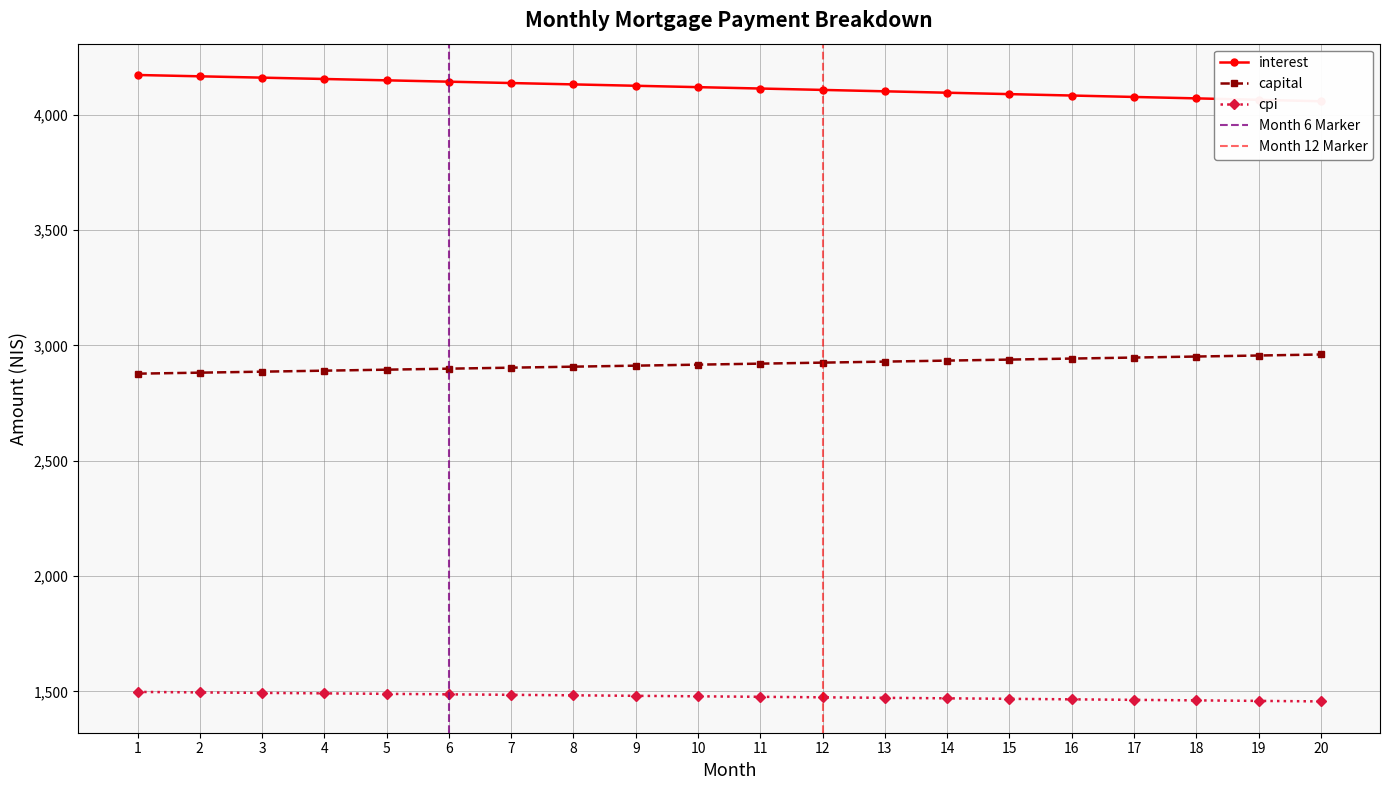

The interest series shows 4071.5 at 18. True or false?

True